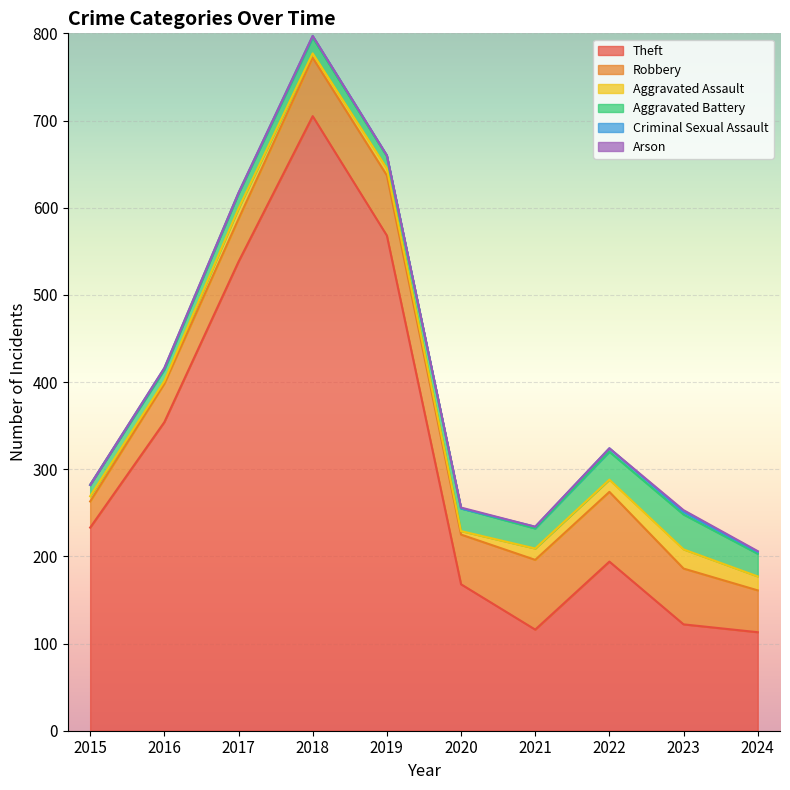

How many data points in Criminal Sexual Assault are above 2?

2